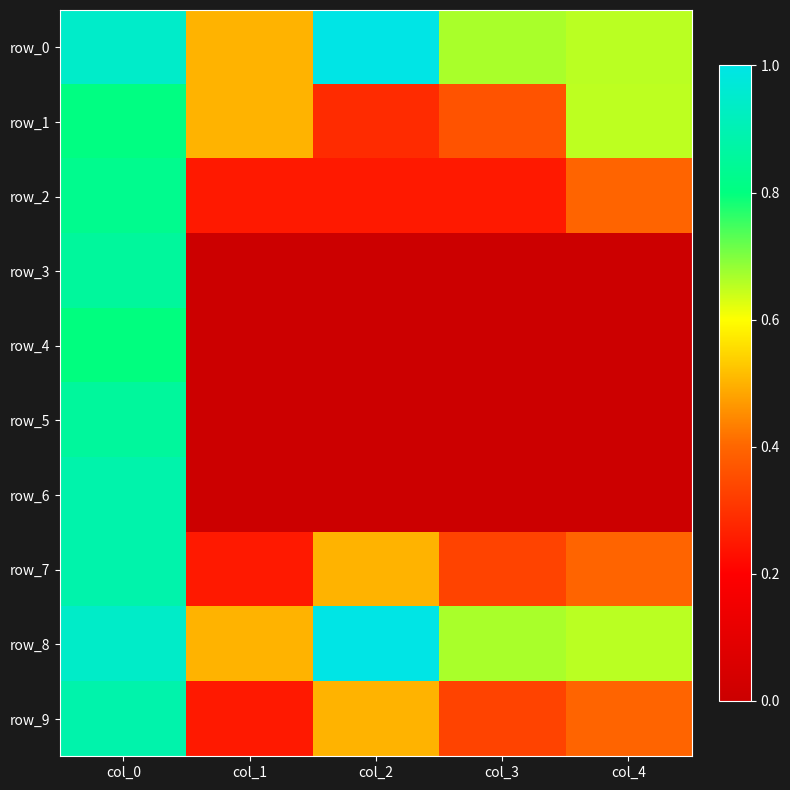

Rank the series at col_2 from highest to lowest value.

row_0, row_8, row_7, row_9, row_1, row_2, row_3, row_4, row_5, row_6